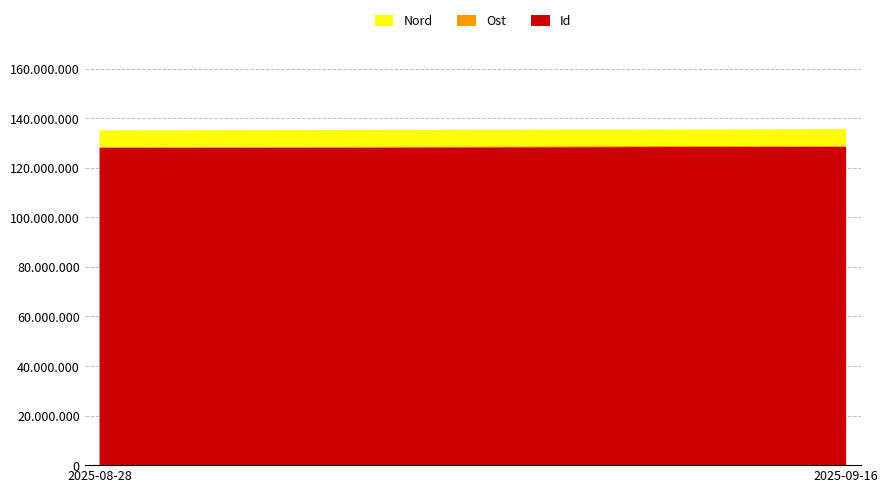

Reading left to right, transcribe all the data shown in this chart.

Id: 128051765	128504874
Ost: 408526	408594
Nord: 6666151	6666192